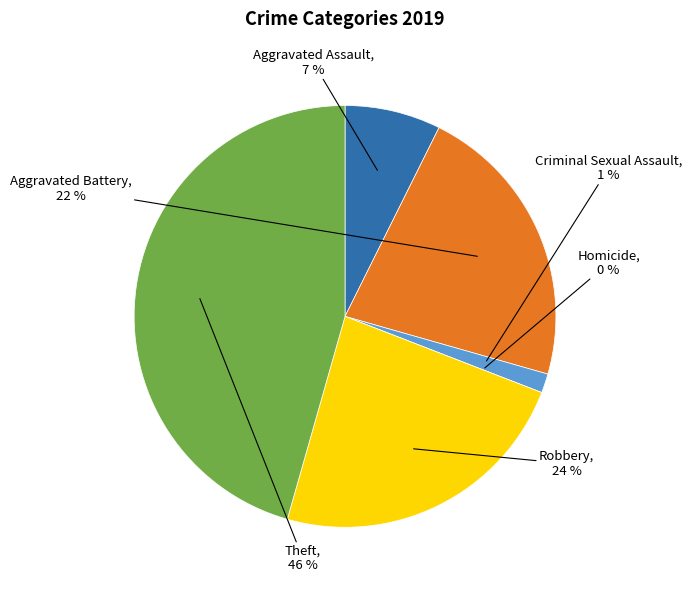

To the nearest percent, what portion does Criminal Sexual Assault represent?

1%